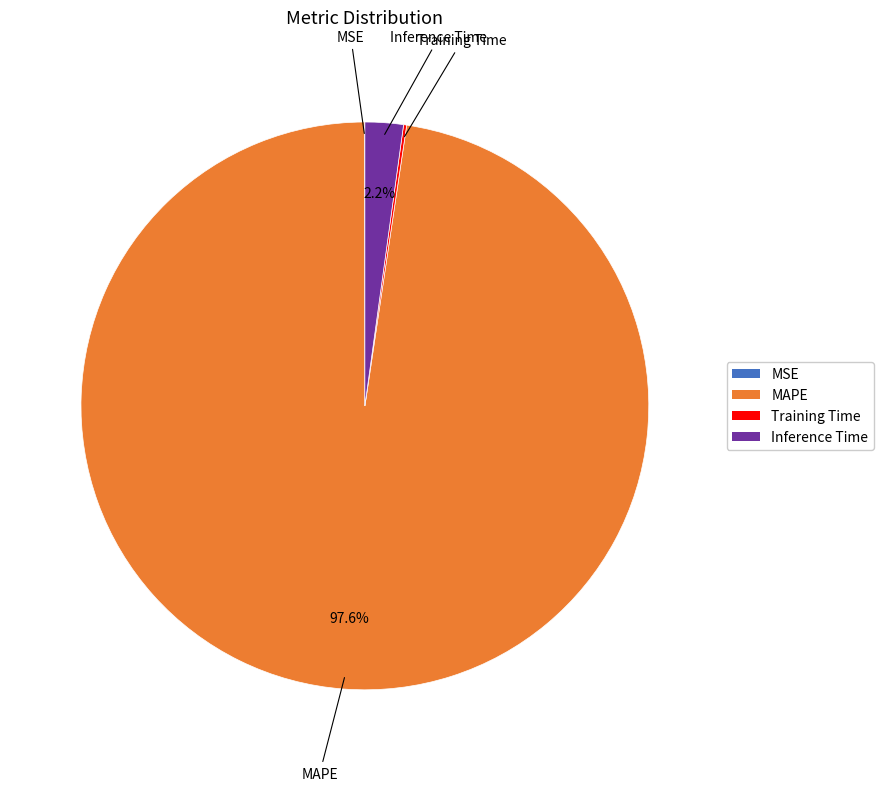

Is there a majority slice in this chart?

Yes